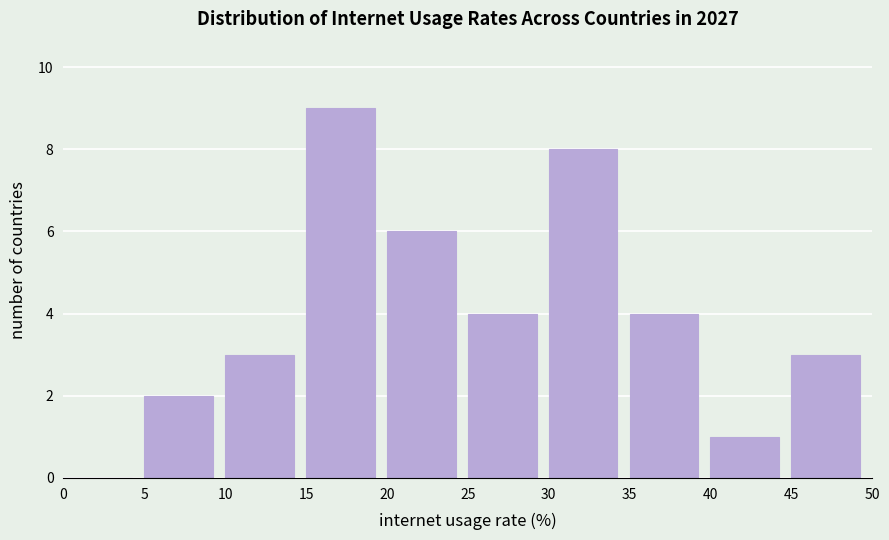

What is the height of the bar covering 30 to 35 on the x-axis? The values are not printed on the chart, so give them approximately, as read against the axis.

8